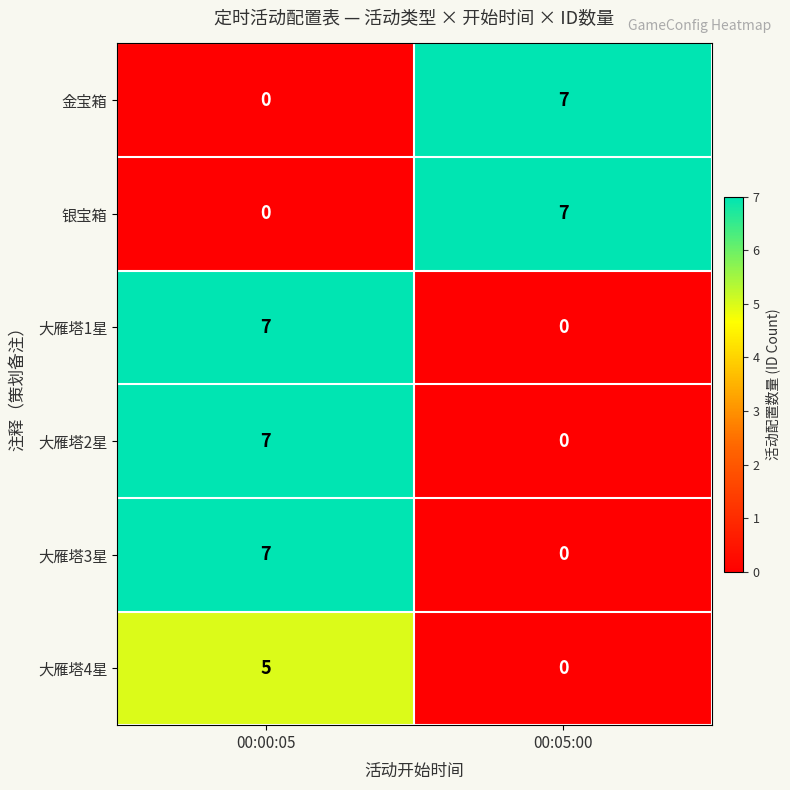

Count the number of data series in this chart.

6